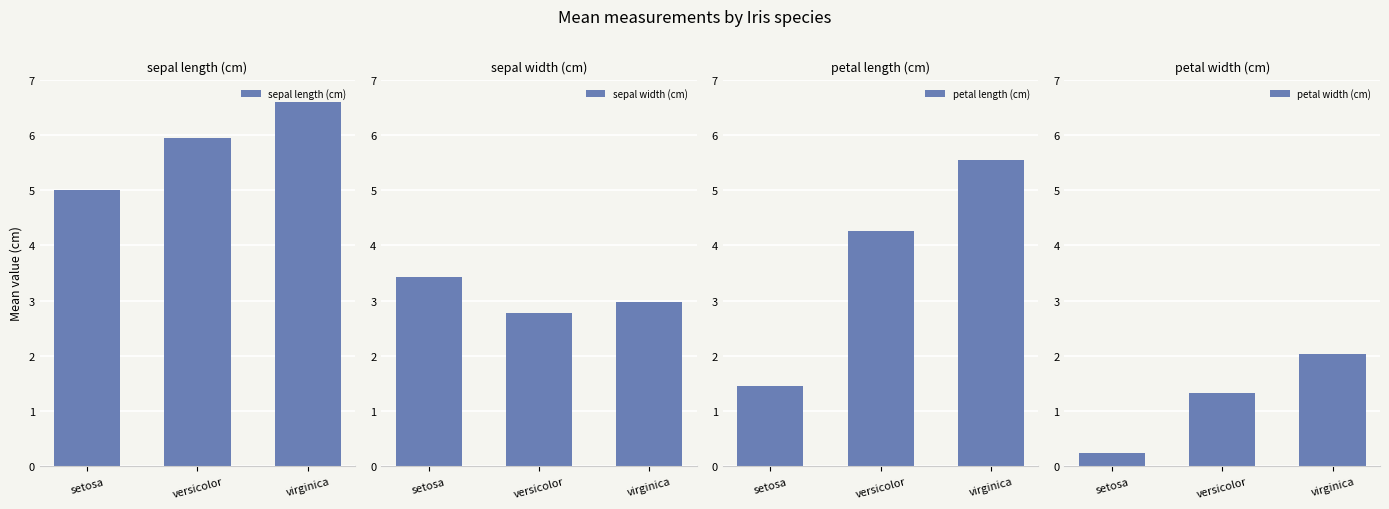

At which category is the sum across all series the highest?

virginica